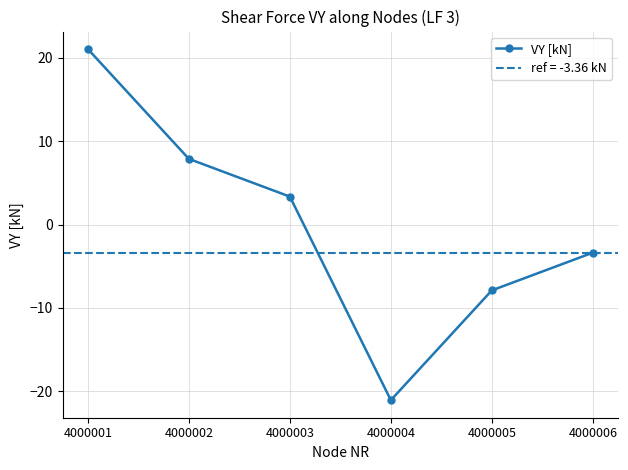

At which category does the chart reach its minimum across all series?

4000004